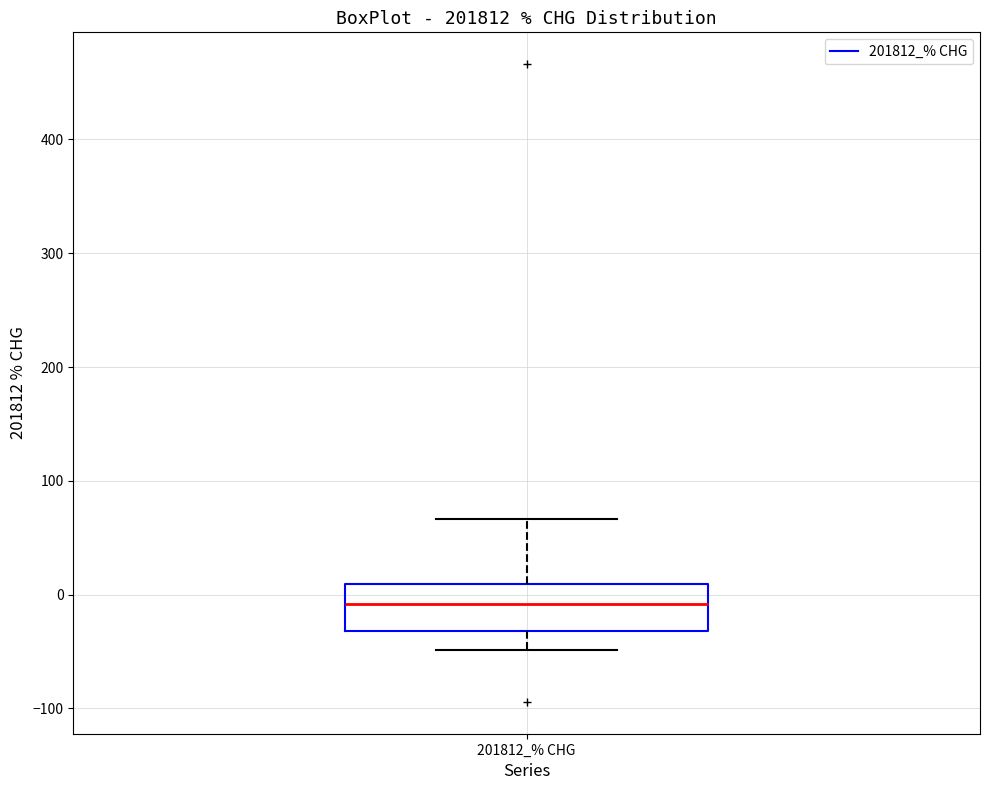

Transcribe this box plot: give where the median line is, the range the box spans, and where the two whiskers end, as read against the y-axis. The values are not printed on the chart, so give them approximately, as read against the axis.

median -10, box -30 to 10, whiskers -50 to 70